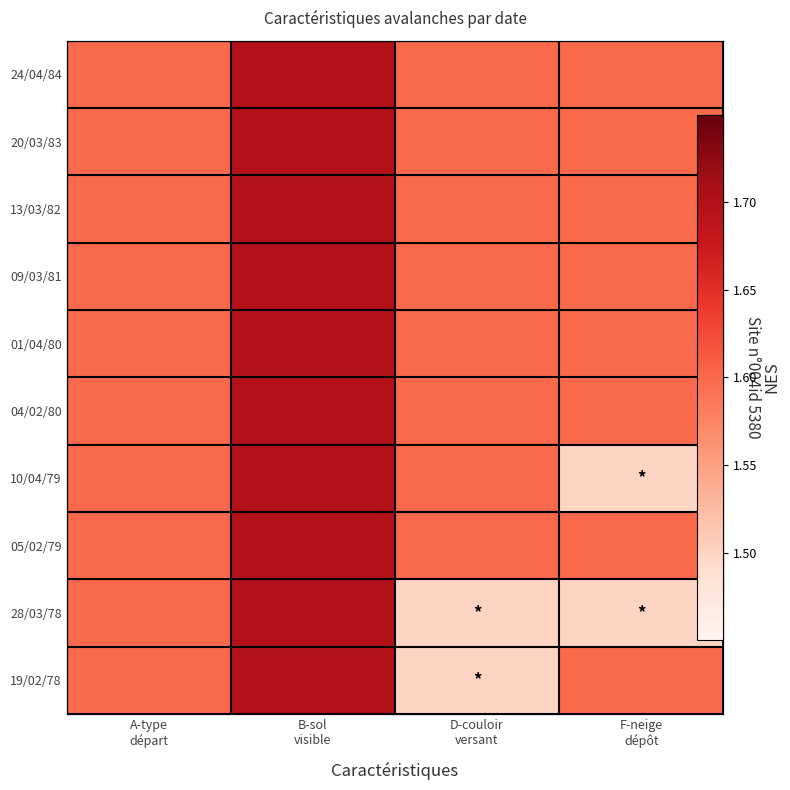

What is the difference between the highest and lowest values at D-couloir
versant?

0.1